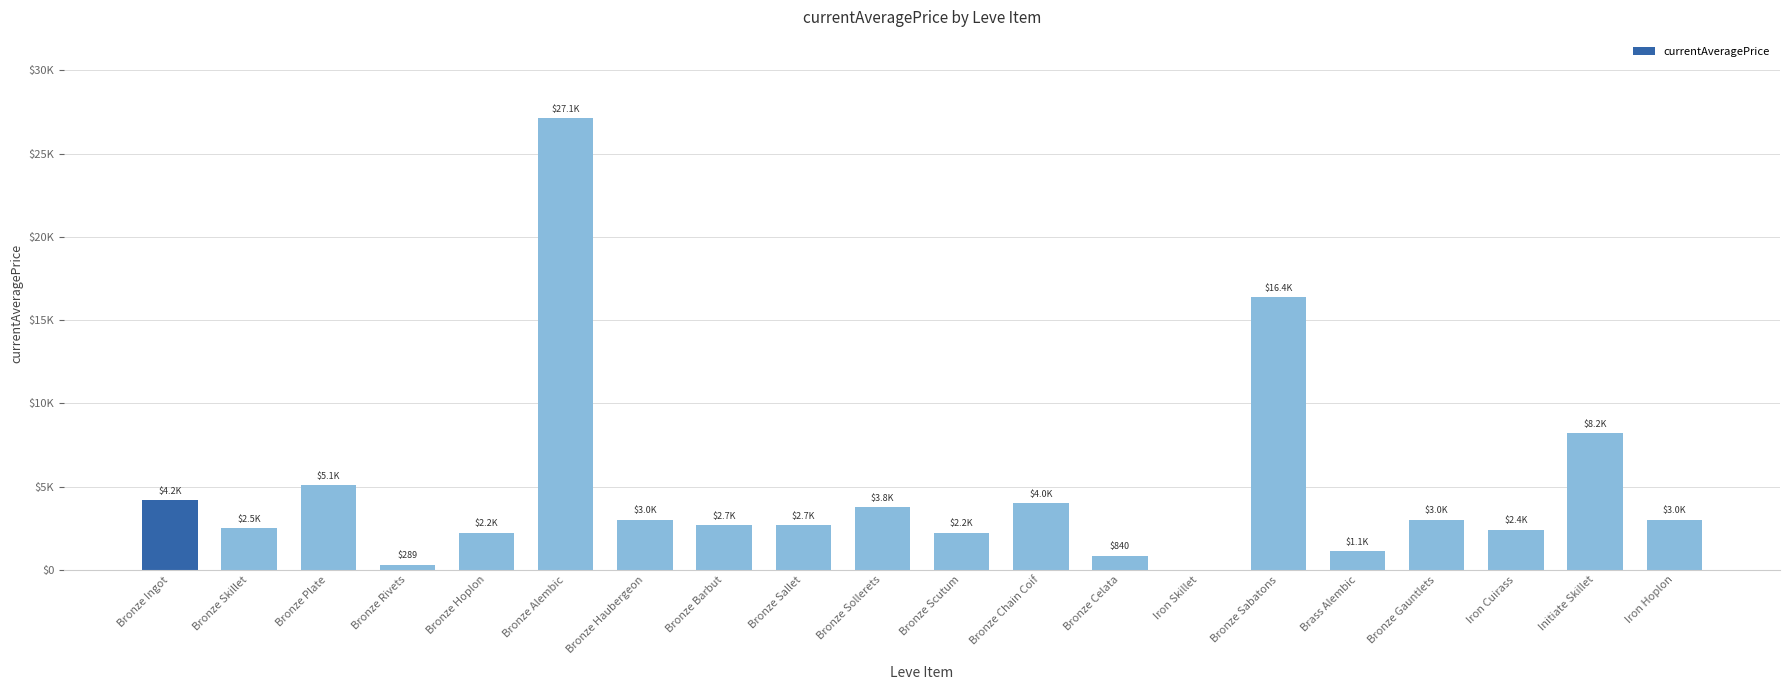

What is the value of the 11th bar from the left?

2230.0